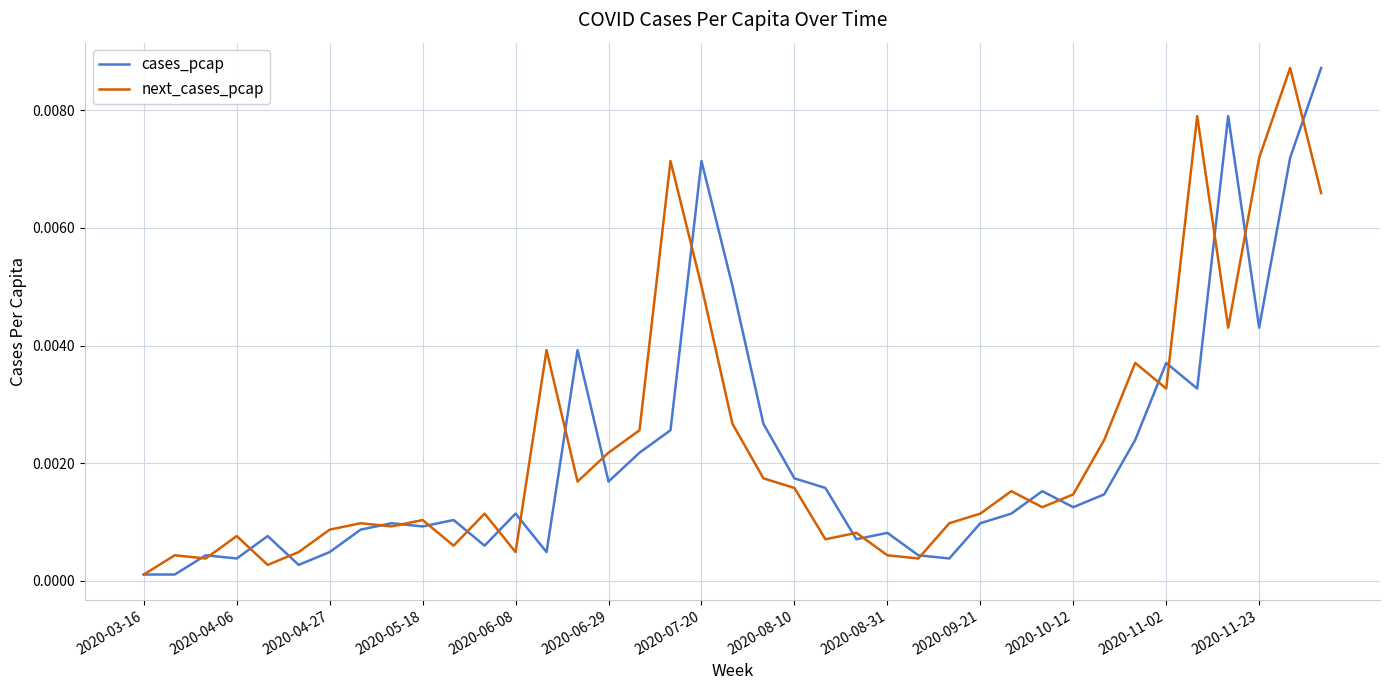

Rank the series at 2020-07-20 from lowest to highest value.

next_cases_pcap, cases_pcap